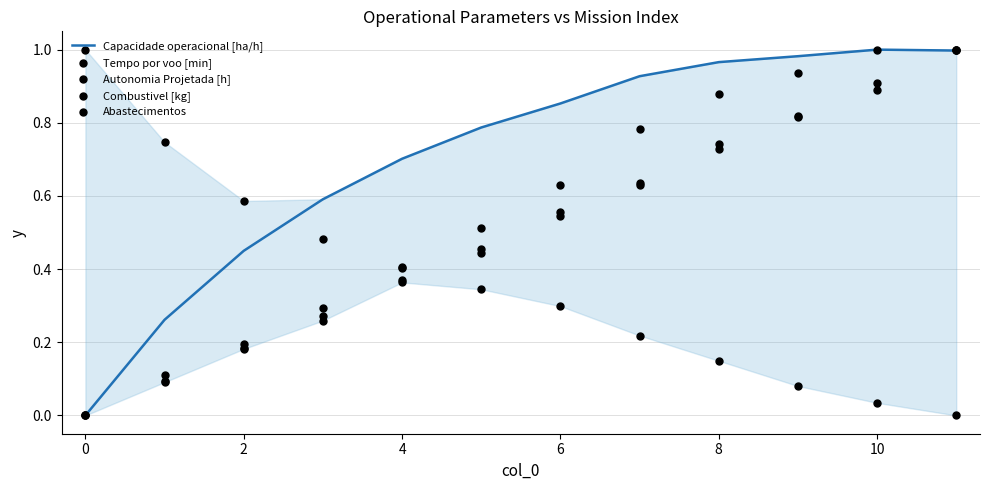

What is the total value across all series at 4?

1.9